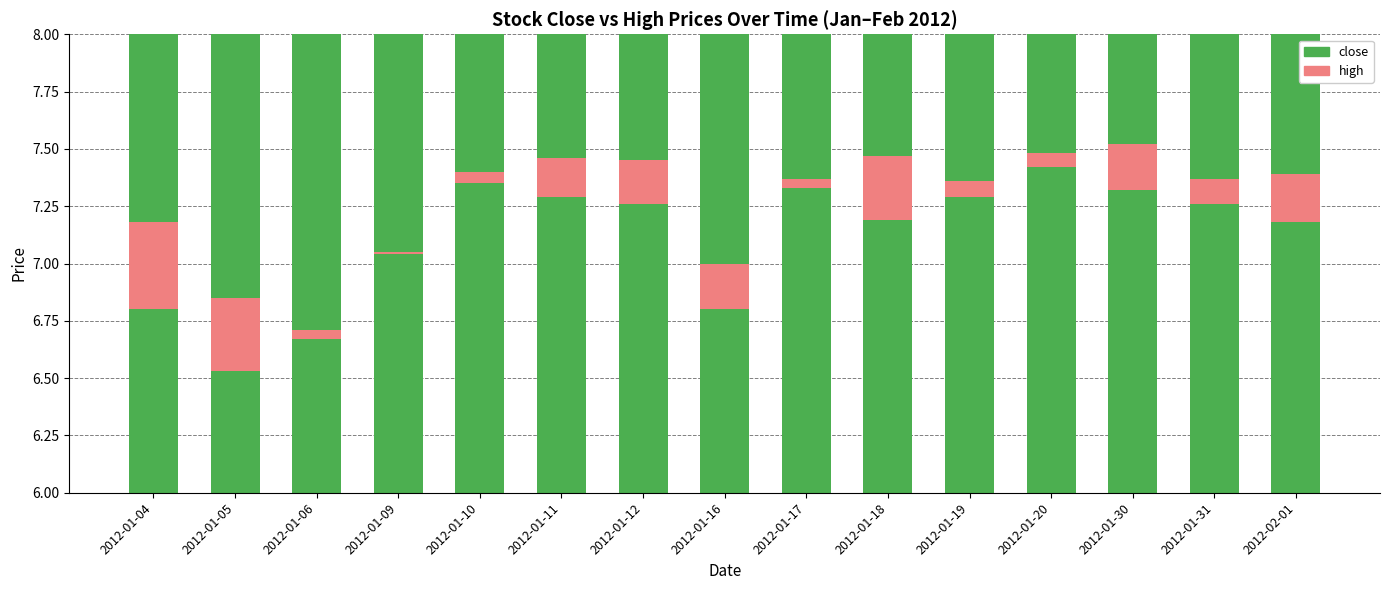

At how many categories does at least one series exceed 5?

15